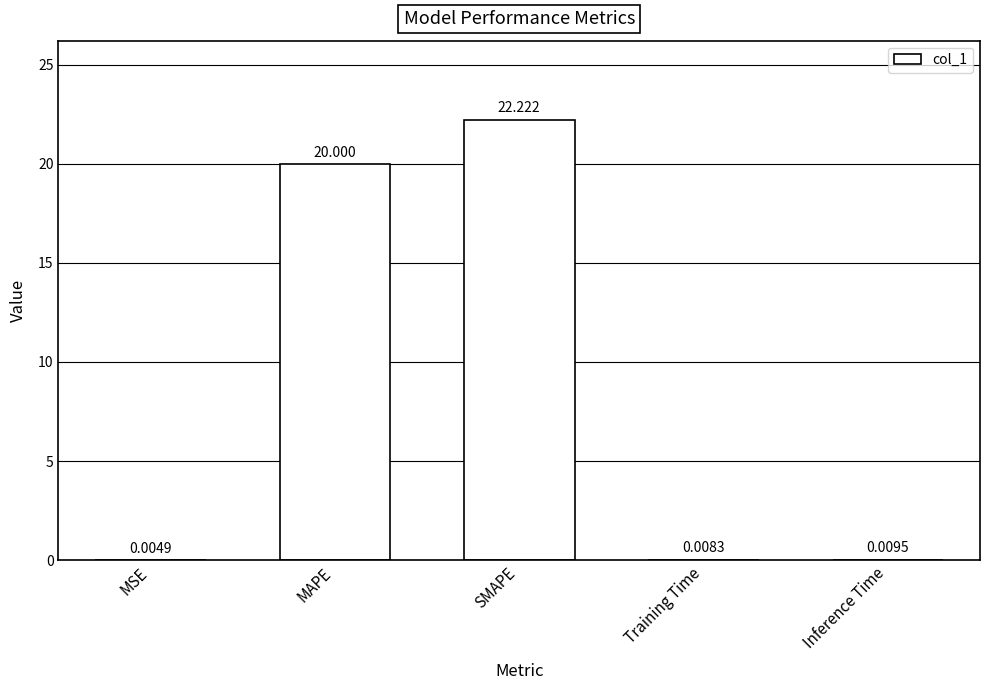

The chart shows a value of 9.3 at MAPE. True or false?

False